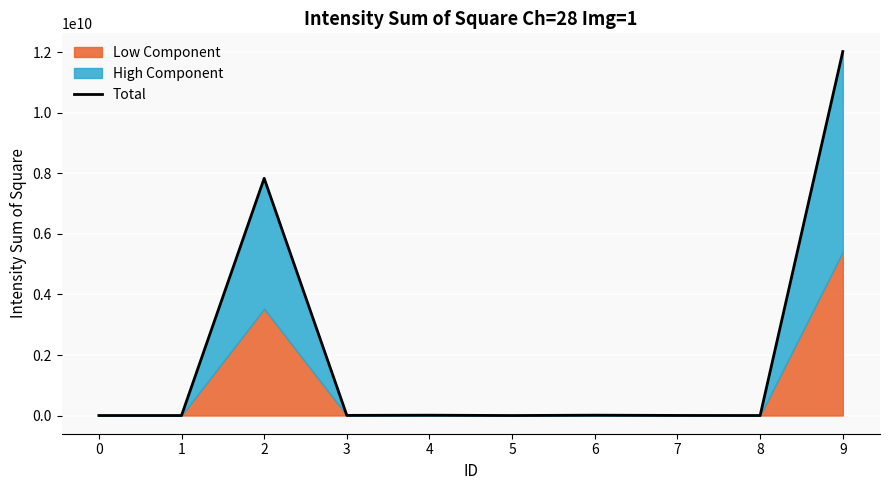

Count the number of categories in the chart.

10